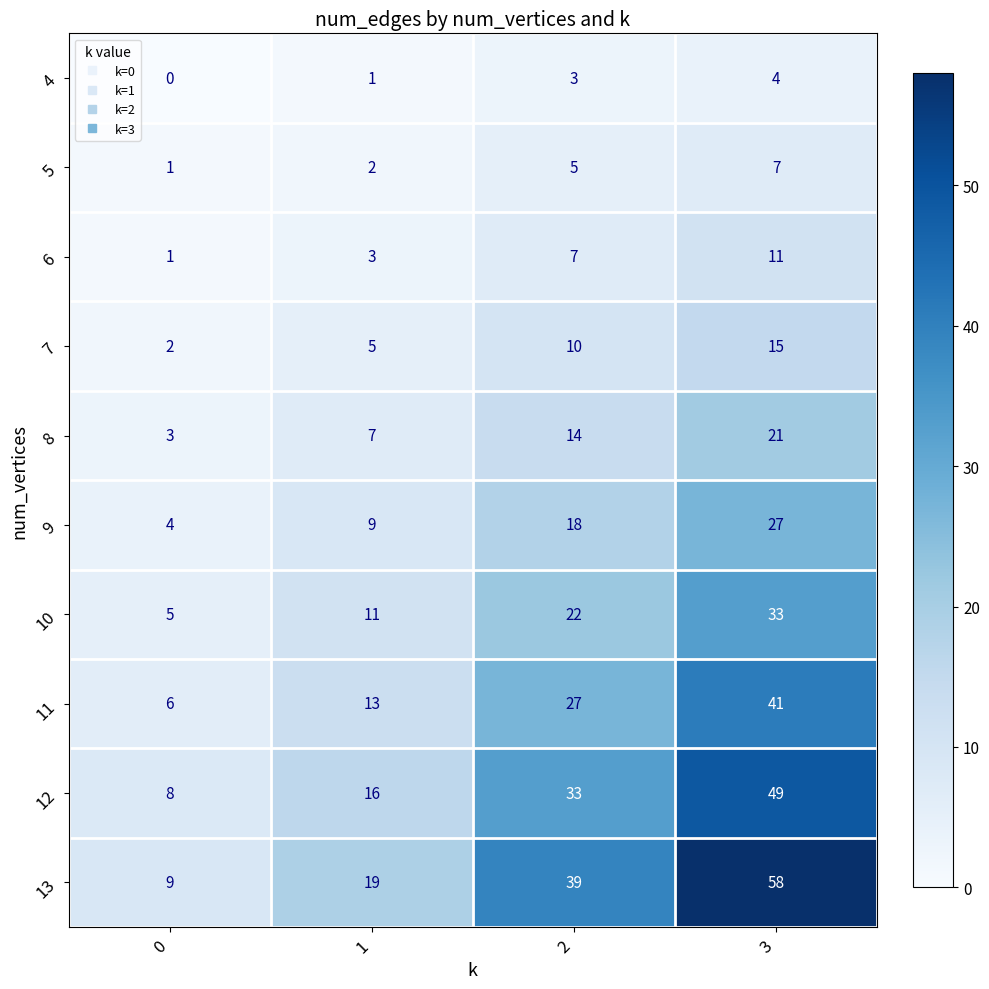

True or false: 10 has a value of 6 at 1.

False